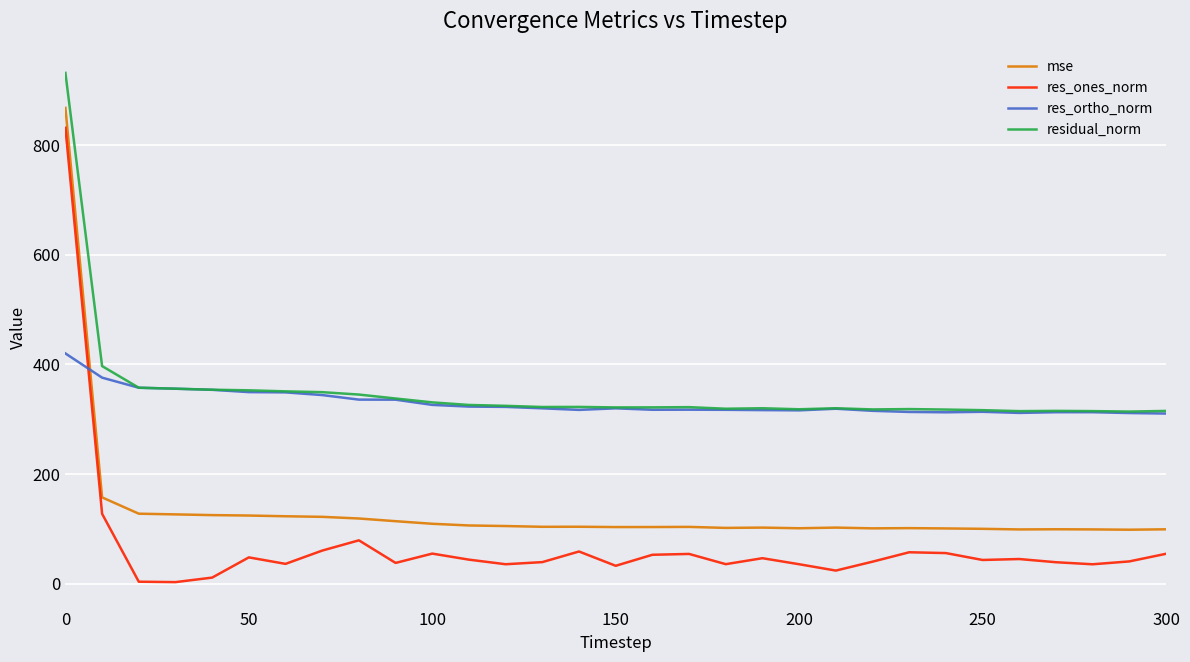

What is the maximum value shown in the chart?

931.5